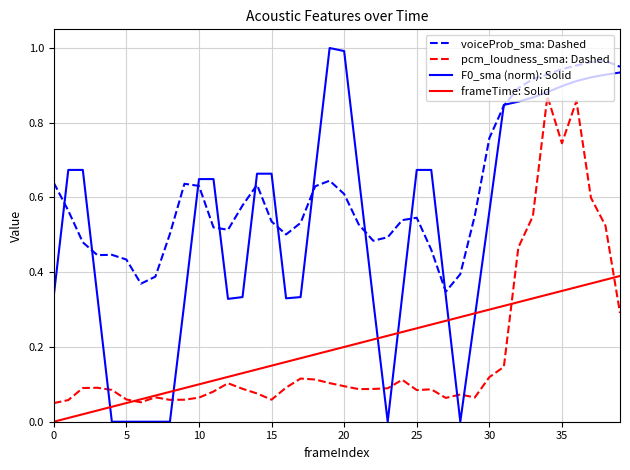

True or false: F0_sma (norm): Solid has more than 0 points higher than both neighbors.

True